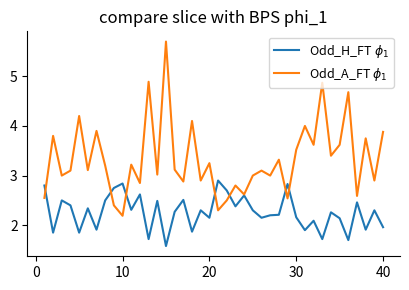

What is the greatest value displayed?

5.7